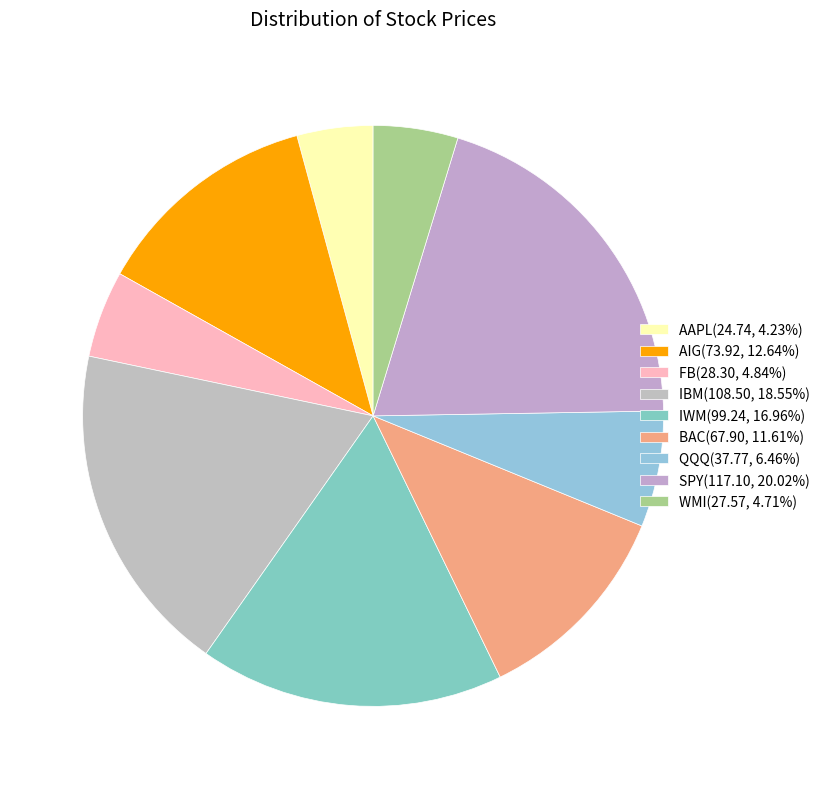

How many segments does this pie chart have?

9